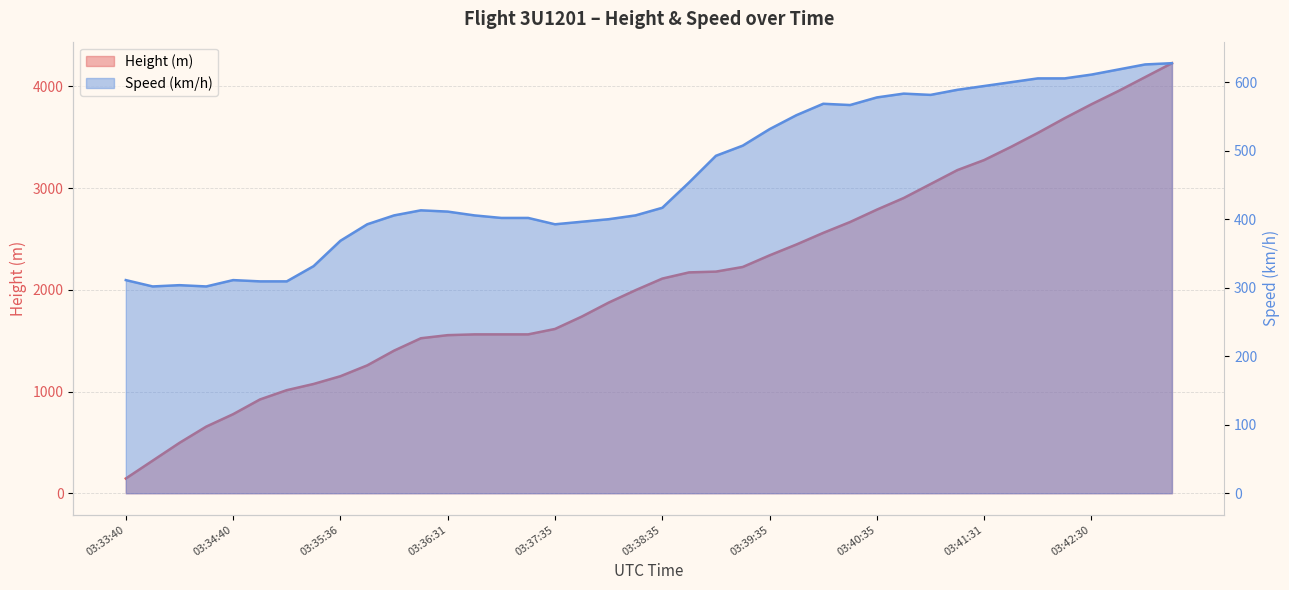

List the series in order of their peak value, highest first.

Height, Speed